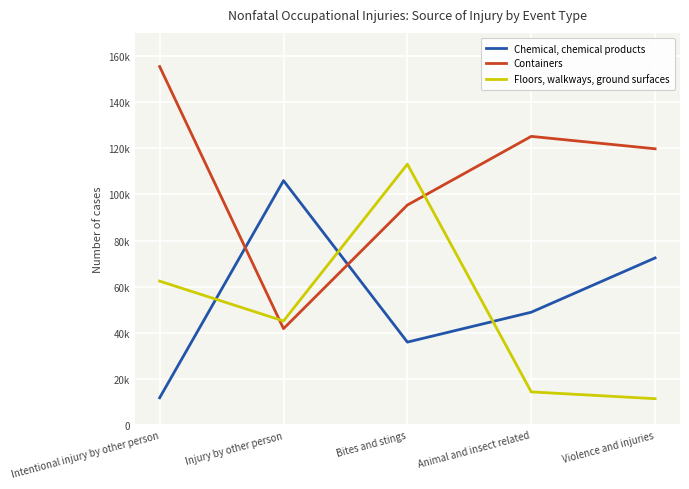

What are all the series names shown in the legend?

Chemical, chemical products, Containers, Floors, walkways, ground surfaces